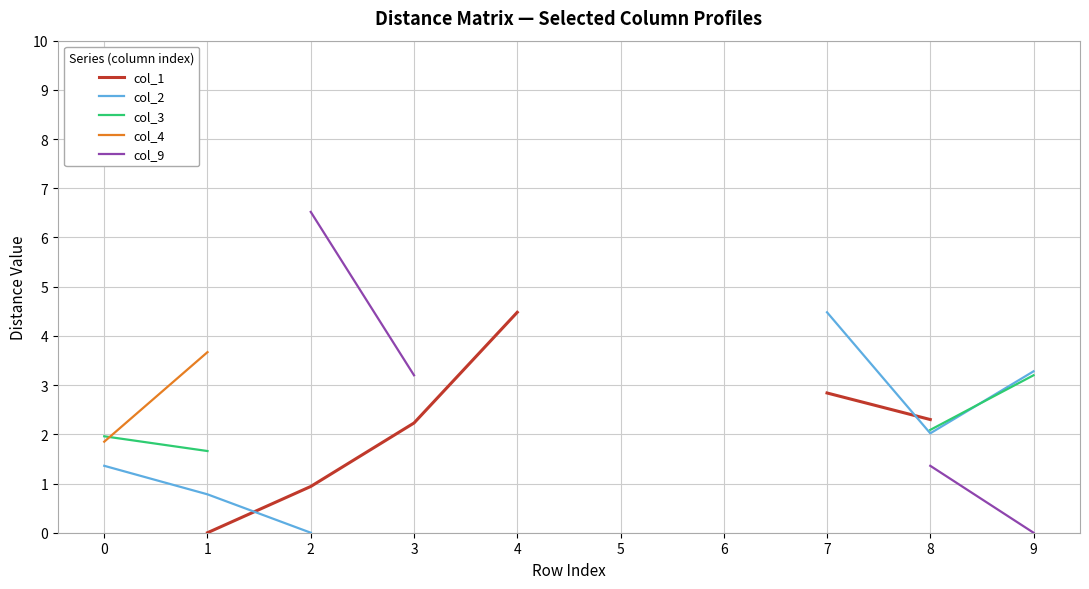

Which series changed the most between 4 and 7?

col_1